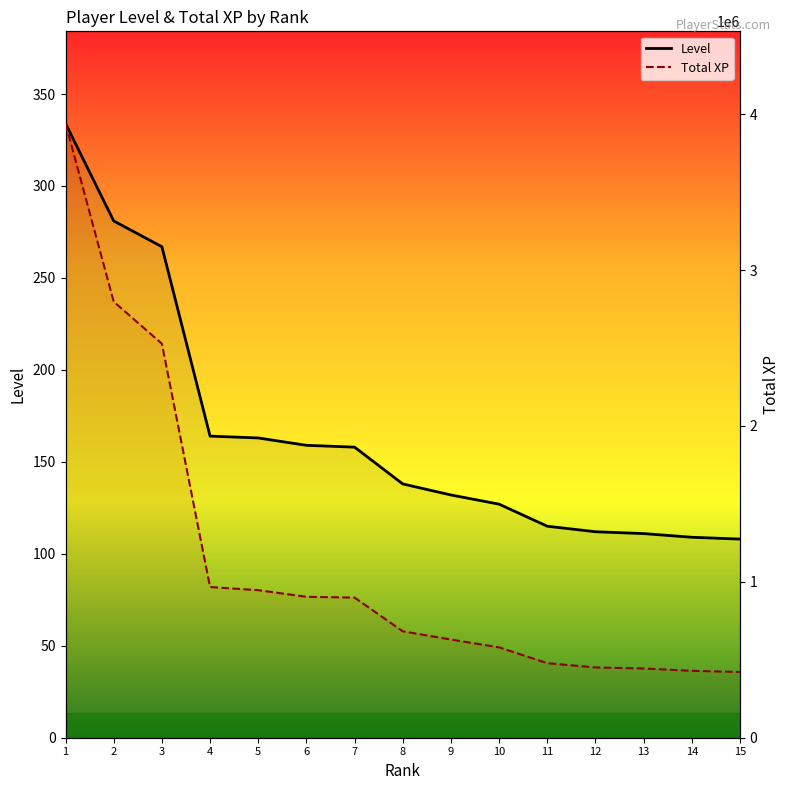

Which category has the highest value in the Level series?

1